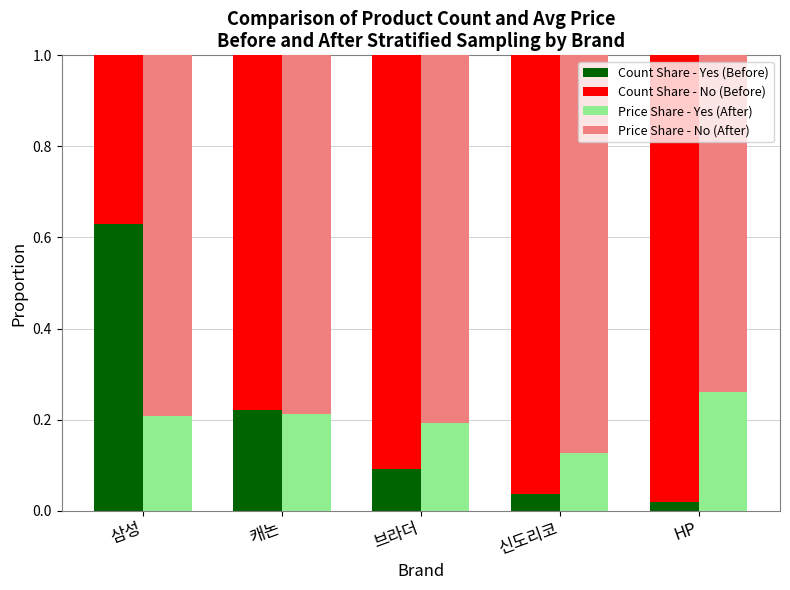

Are the bars horizontal?

No